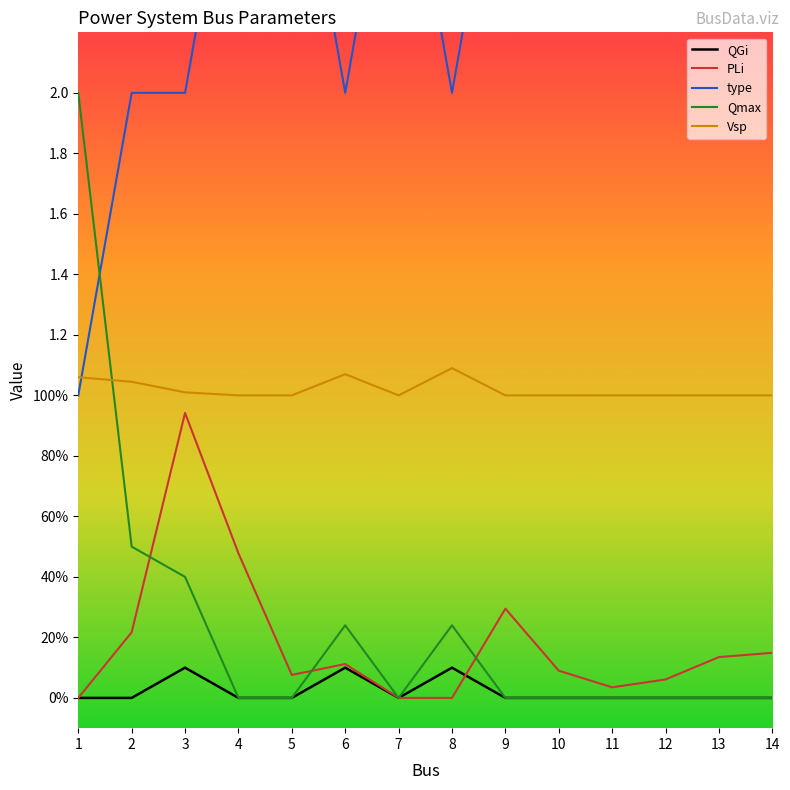

Which series changed the most between 2 and 7?

type